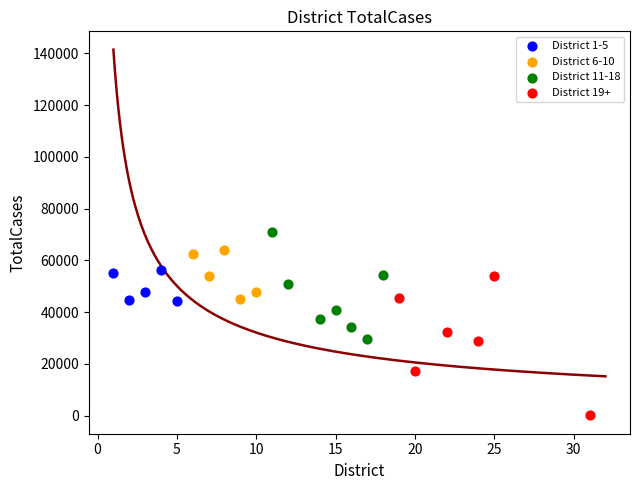

Which series contains the highest Y value?

District 11-18